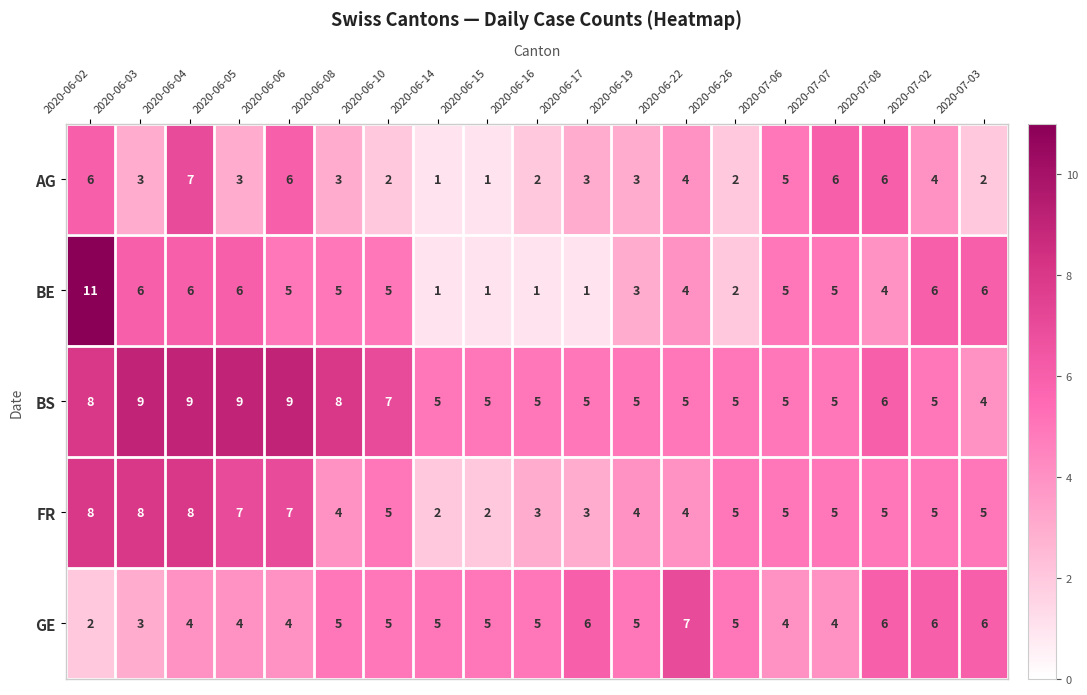

Which series has the largest total across all categories?

BS